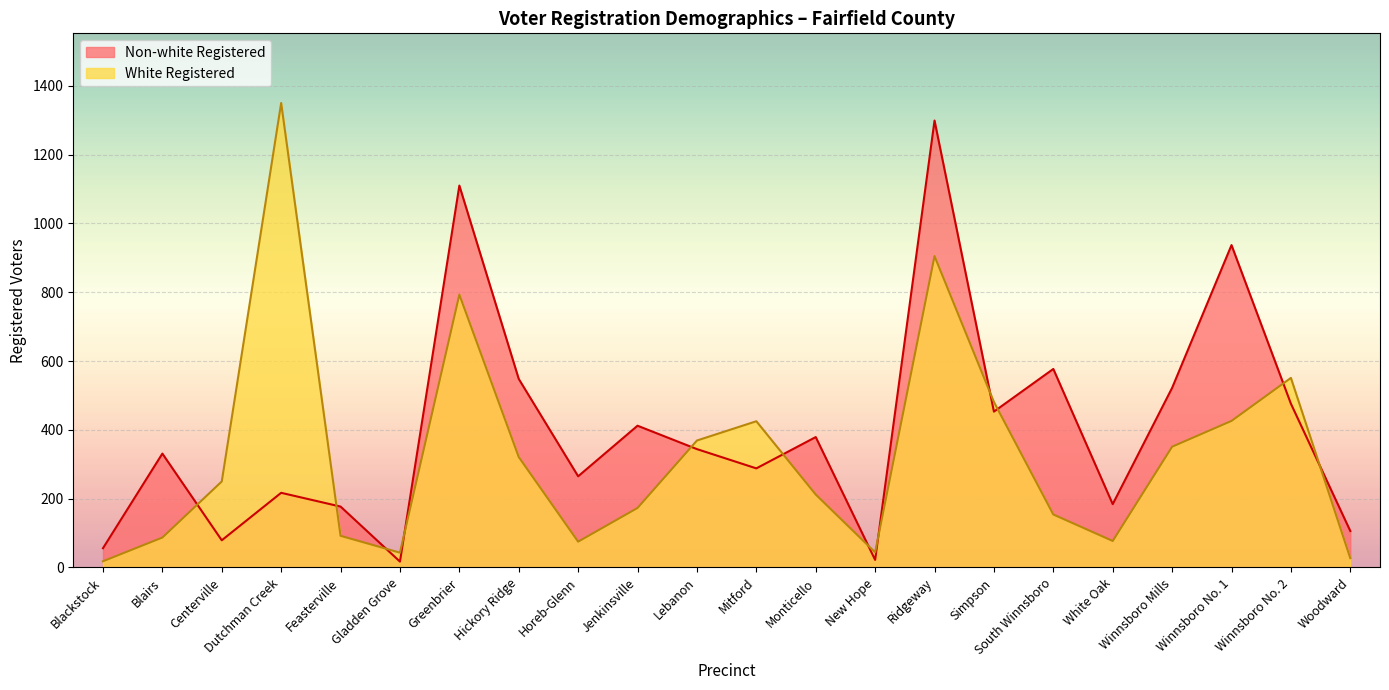

List the series in order of their overall mean, lowest first.

White Registered, Non-white Registered